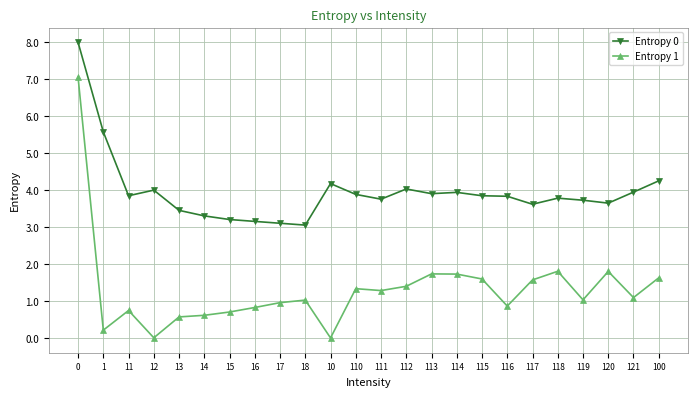

What is the difference between the second highest and minimum values in the Entropy 0 series?

2.5